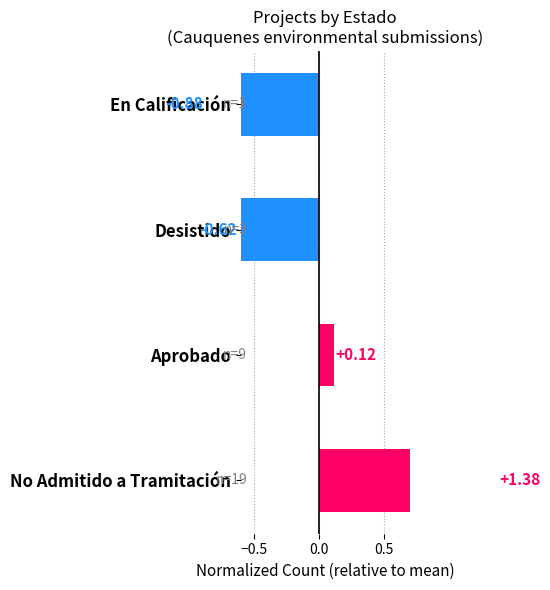

The chart shows a value of 0.8 at No Admitido a Tramitación. True or false?

False